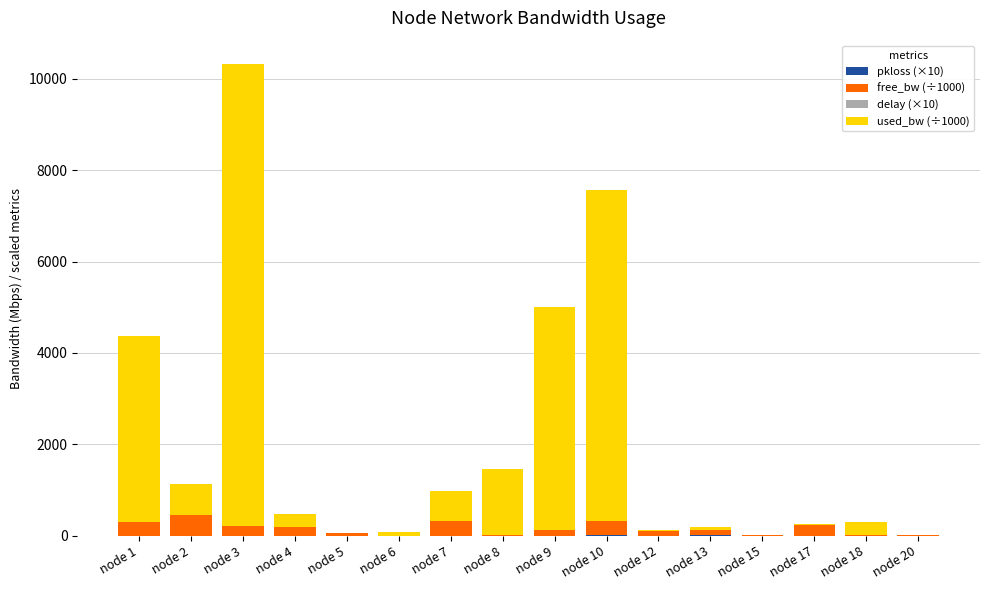

Are the bars grouped side by side (vs. stacked)?

No